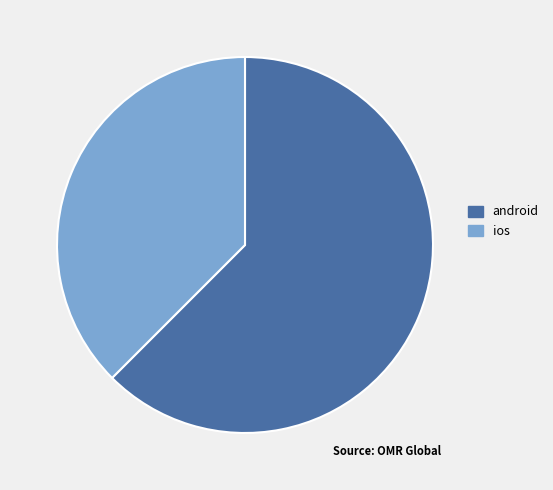

True or false: ios accounts for 38% of the total.

True